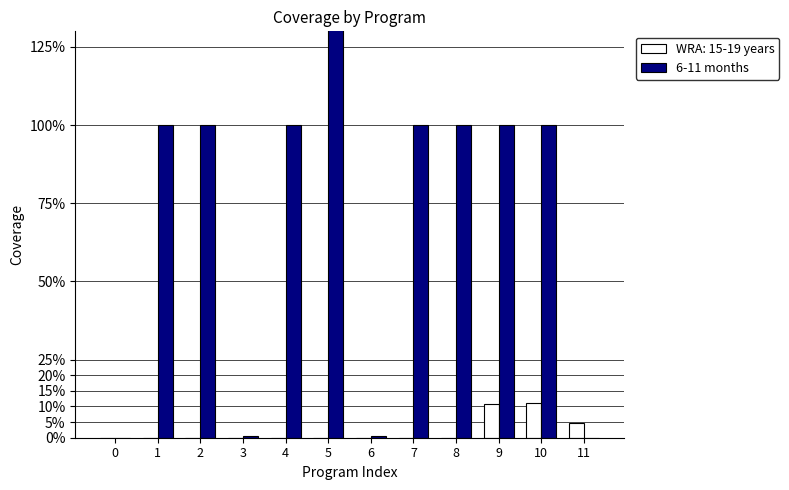

List the labels in order of value, smallest first.

0, 11, 3, 6, 1, 2, 4, 7, 8, 9, 10, 5